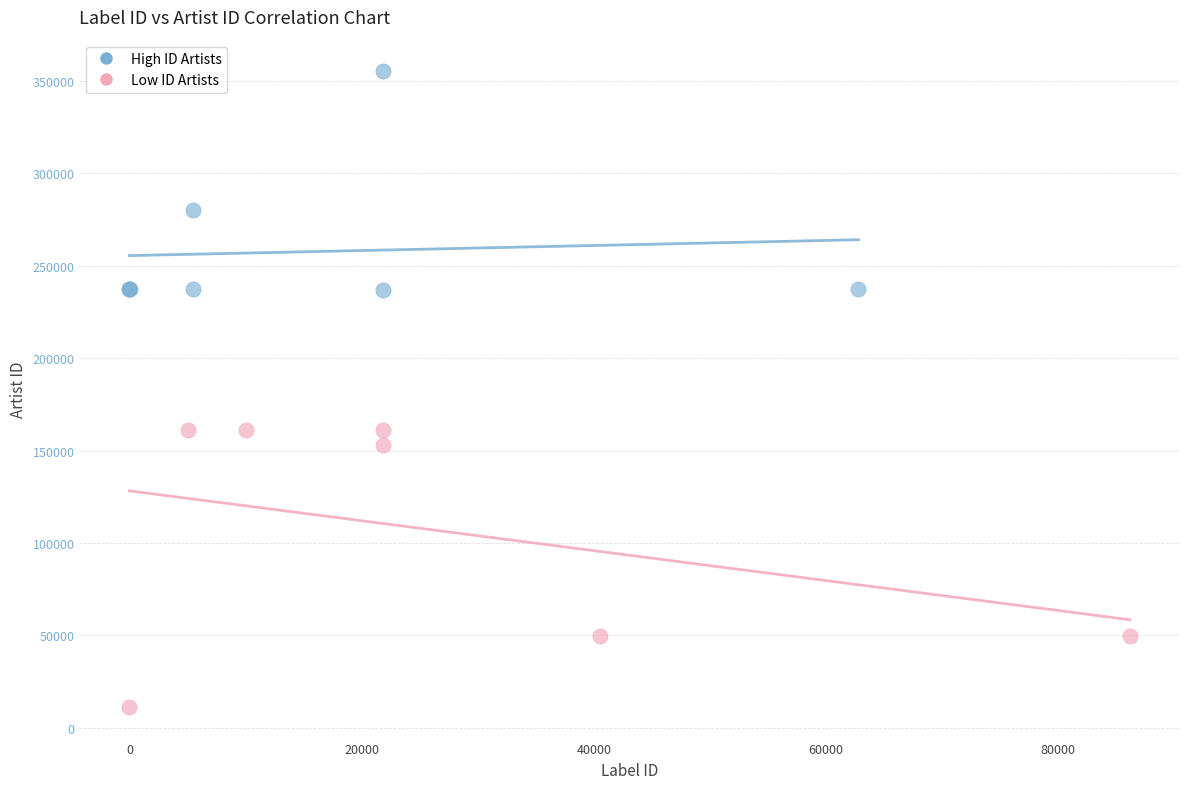

Which series has the widest spread of Y values?

Low ID Artists